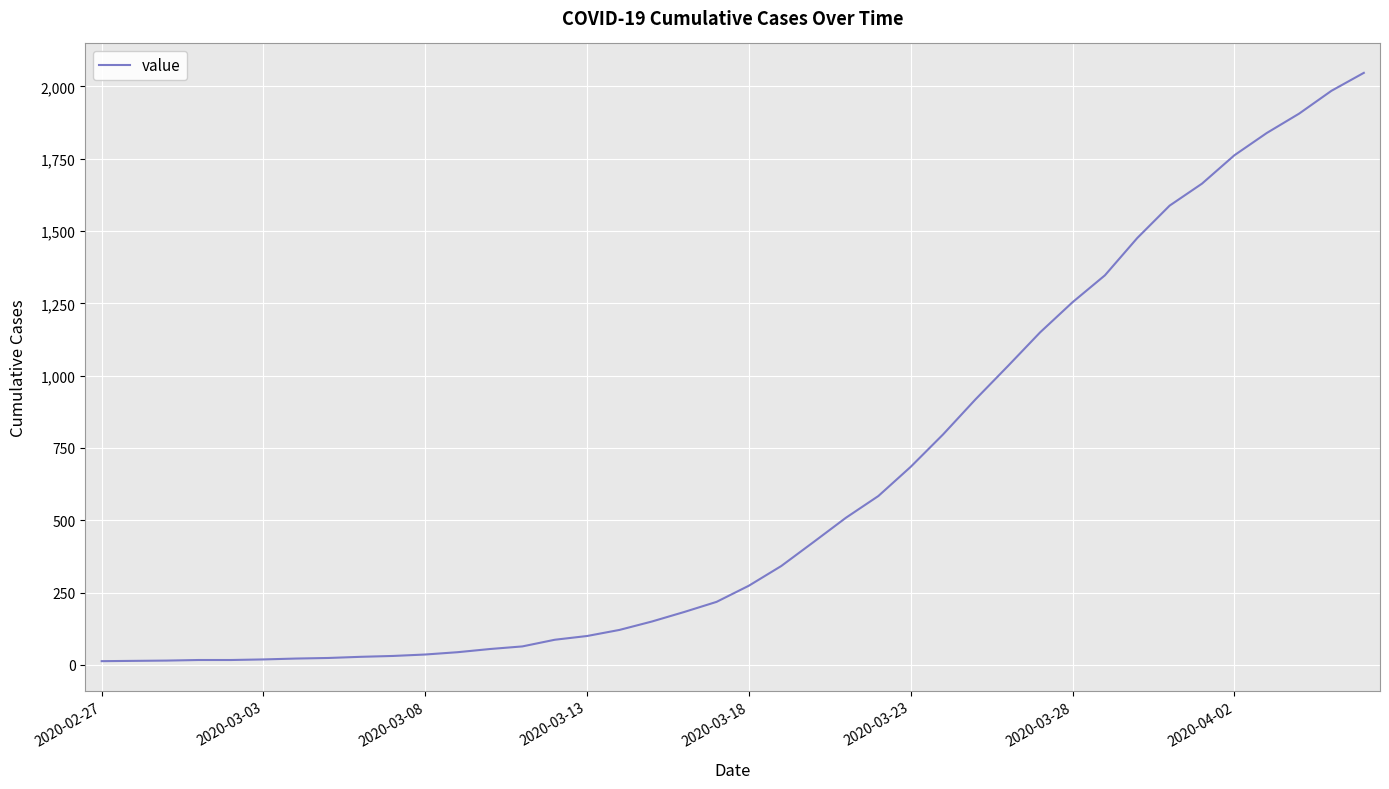

What is the difference between the second highest and minimum values?

1972